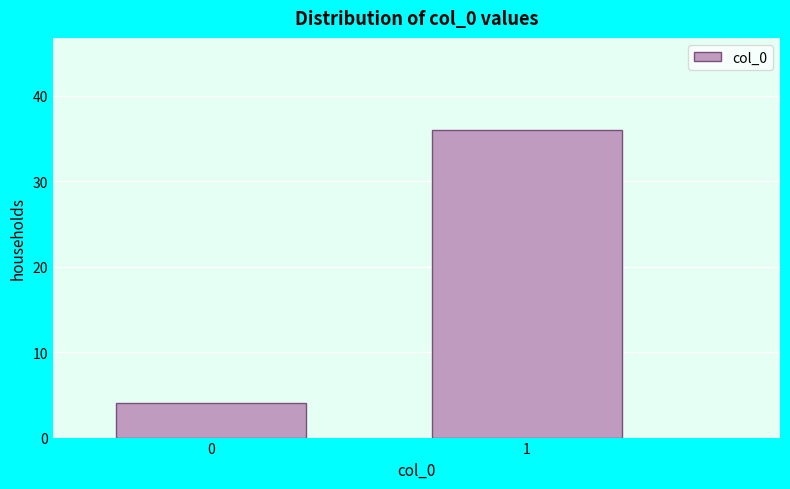

Reading right to left, transcribe all the data shown in this chart.

1=36	0=4